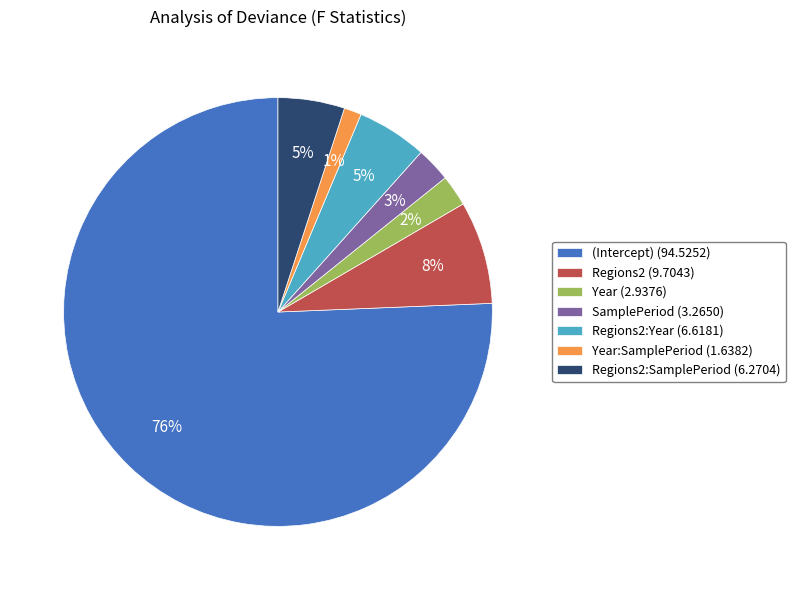

Does any single category account for the majority?

Yes